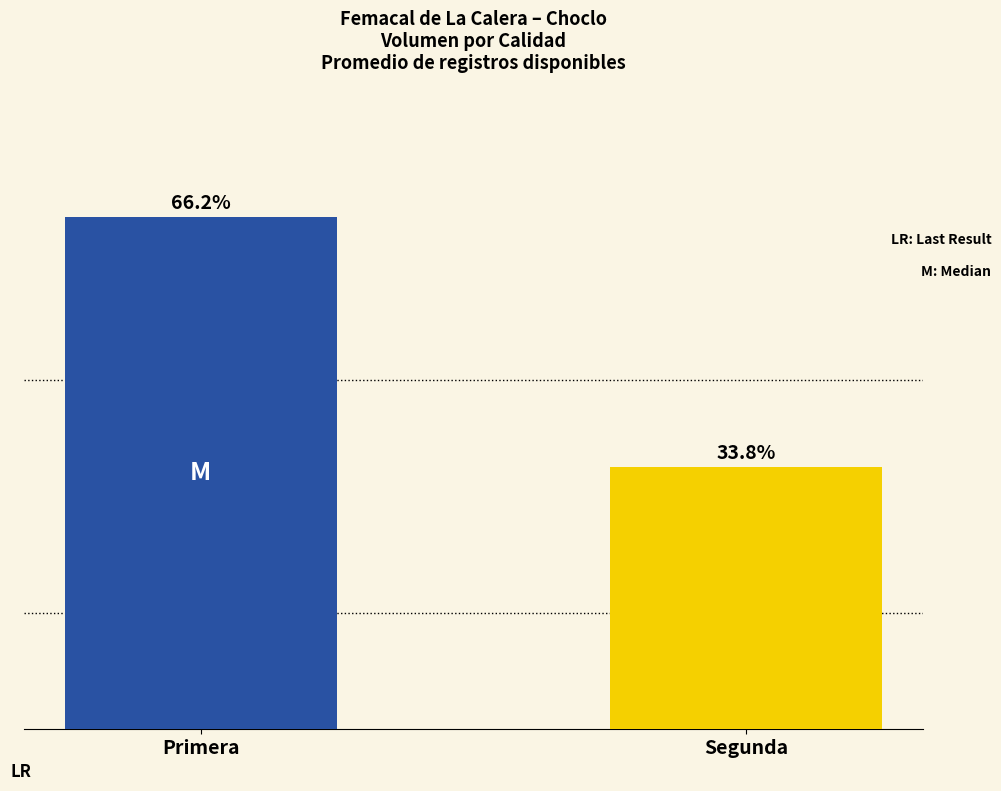

At which label does the data first exceed 8983?

Primera